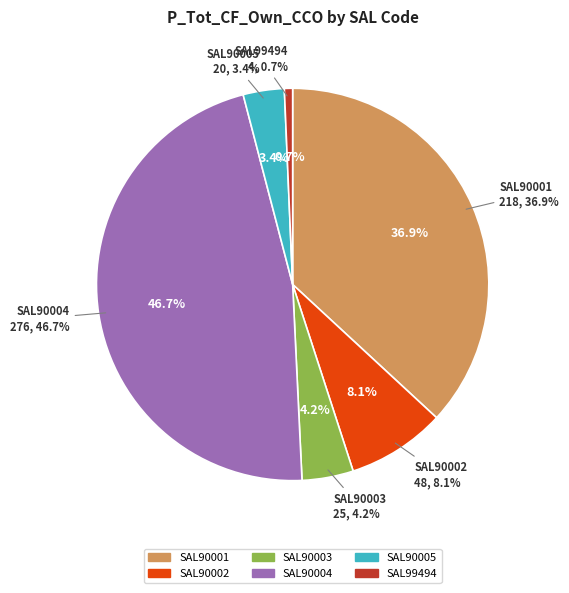

The SAL90004 slice represents 34% of the pie. True or false?

False